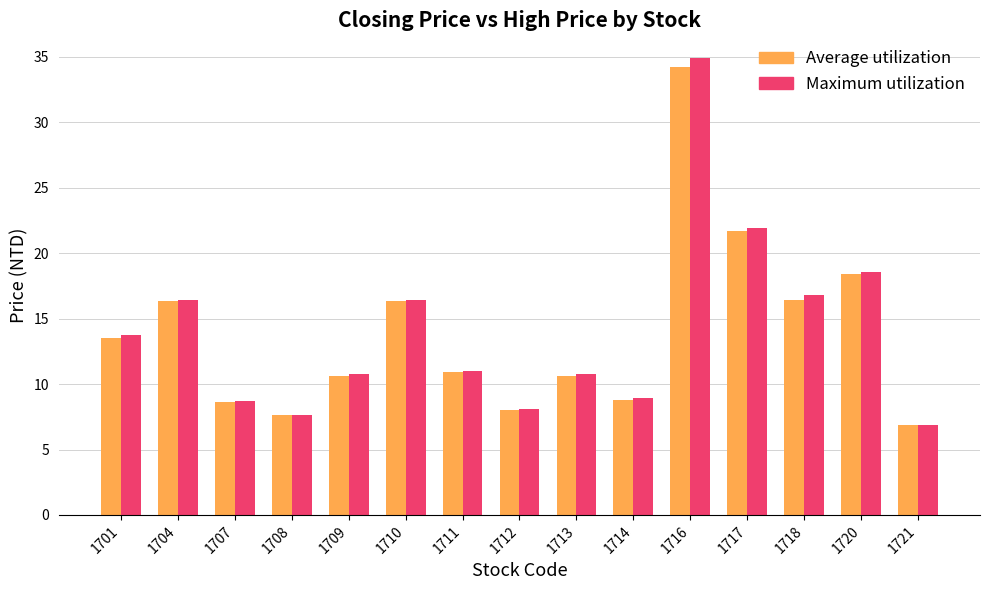

Reading right to left, list all the values displayed in this chart.

Average utilization: 6.9	18.4	16.4	21.7	34.2	8.8	10.7	8.0	10.9	16.4	10.7	7.7	8.6	16.4	13.6
Maximum utilization: 6.9	18.6	16.8	21.9	34.9	8.9	10.8	8.1	11.0	16.4	10.8	7.7	8.7	16.4	13.8